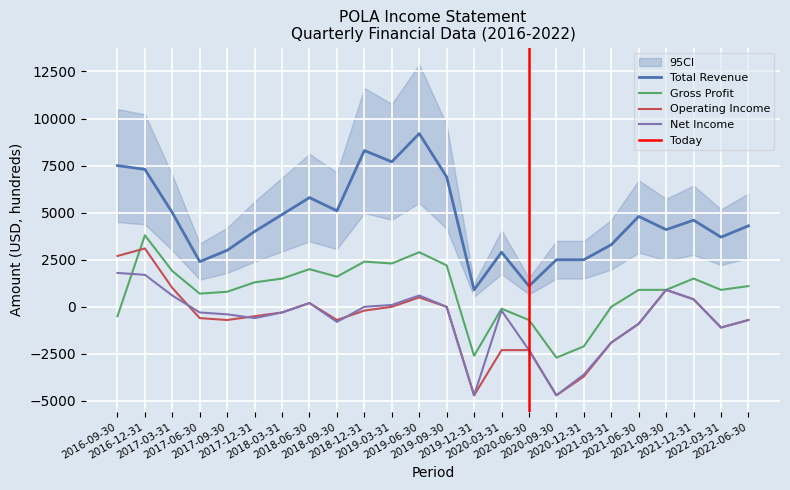

Where does the Net Income series first go above -300?

2016-09-30